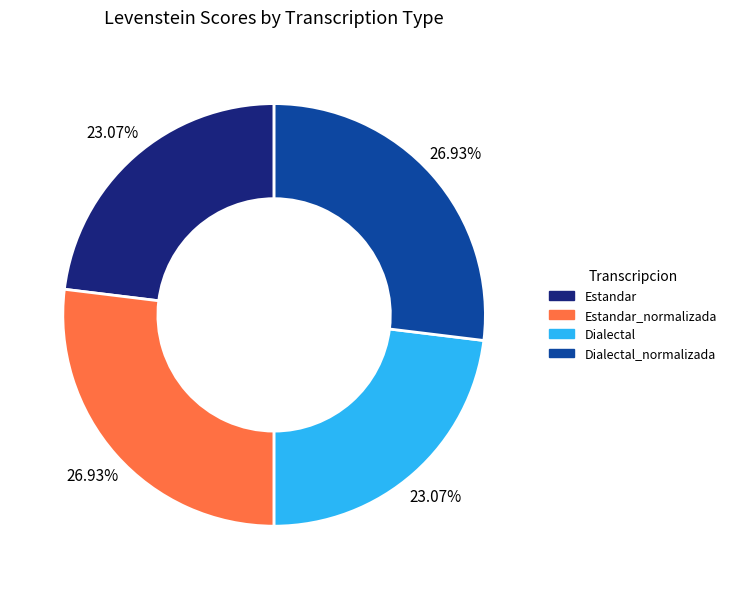

Approximately how many times larger is the value at Dialectal_normalizada compared to Estandar_normalizada?

1.0